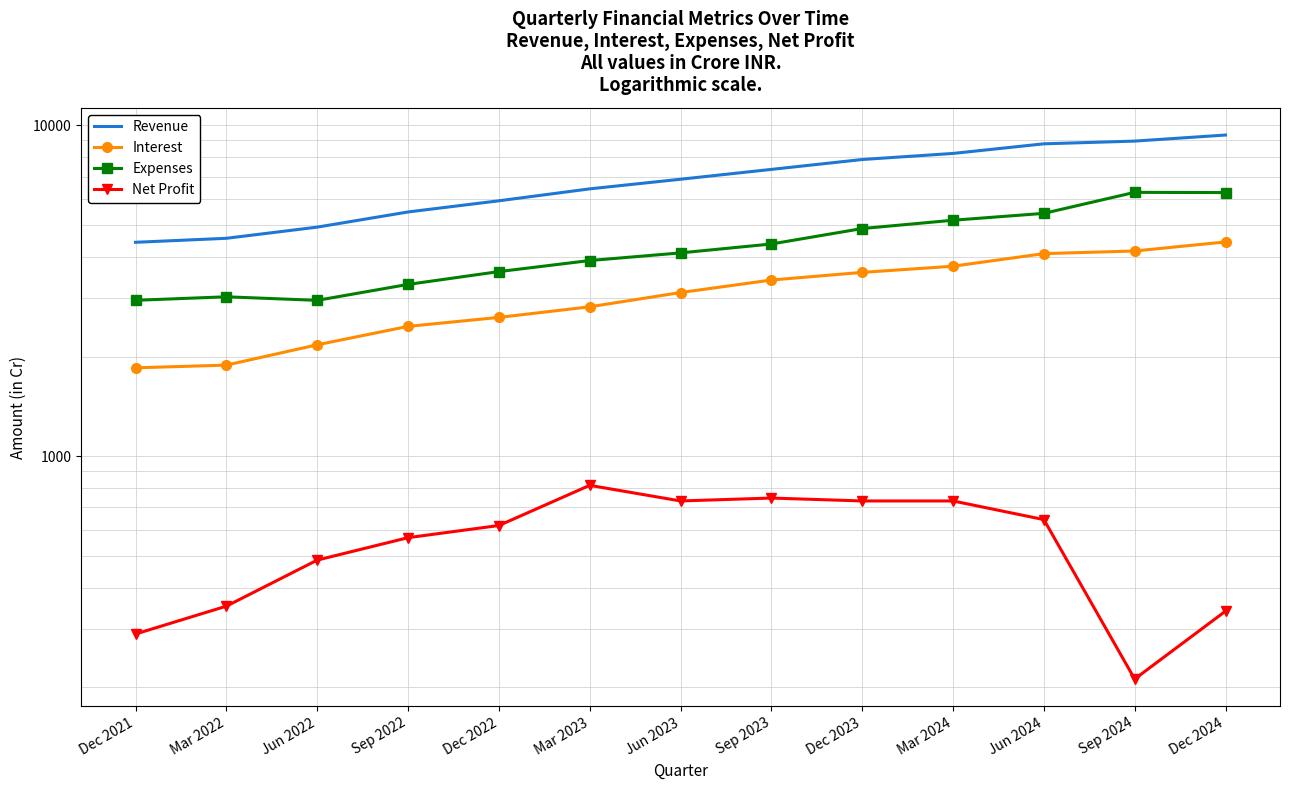

At which label does Expenses first exceed 4114?

Sep 2023